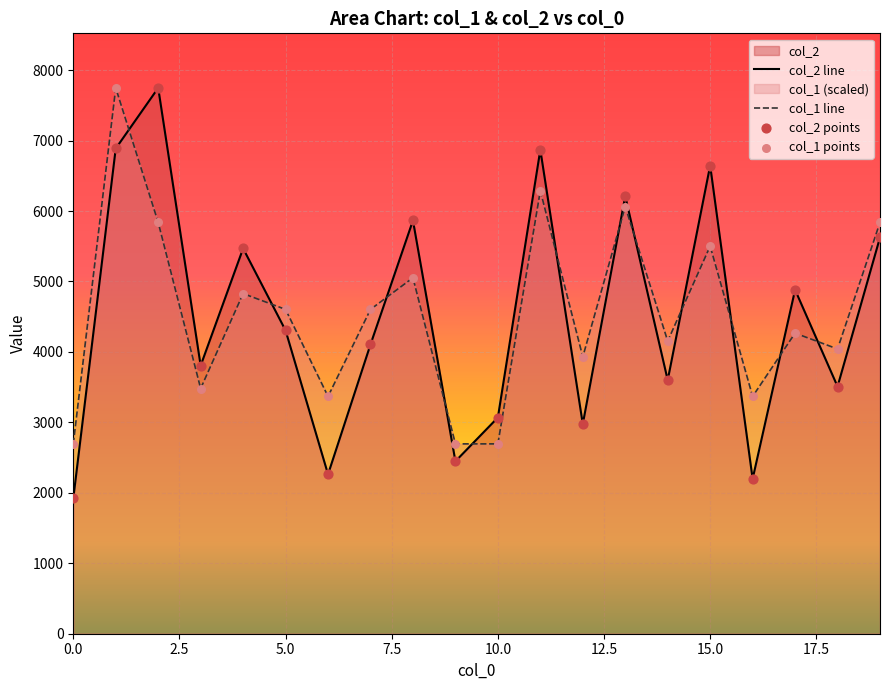

Is the value of col_2 at 16 greater than the value of col_1 at 2?

No